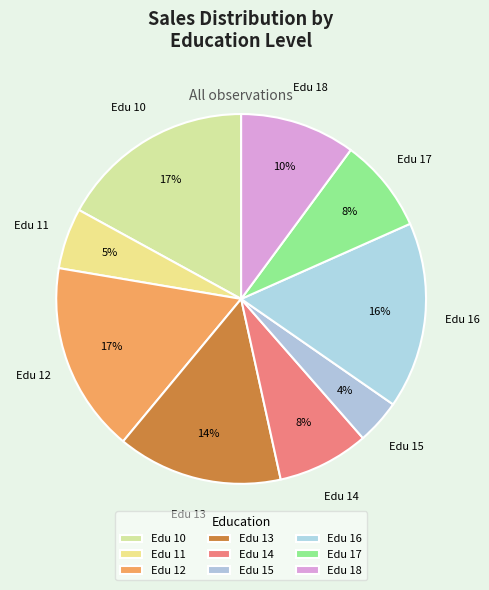

Count the number of slices in the pie.

9